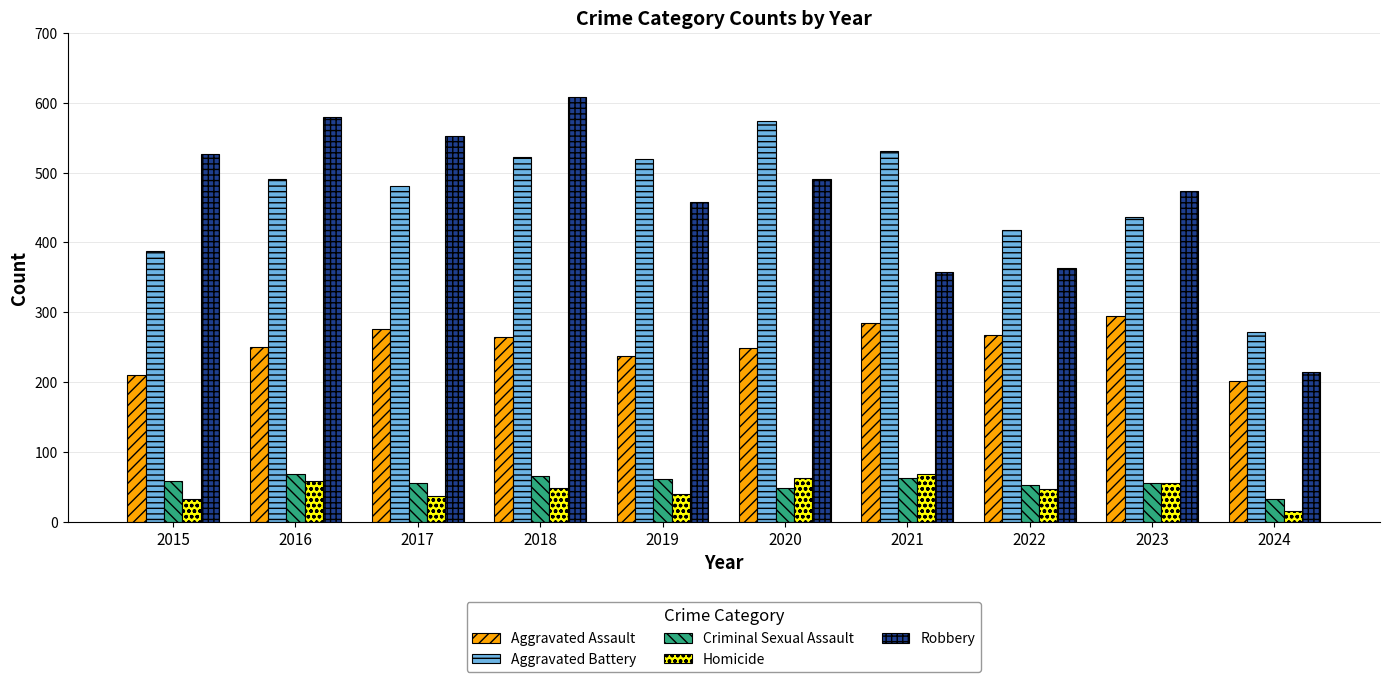

What is the average value of the Aggravated Assault series?

254